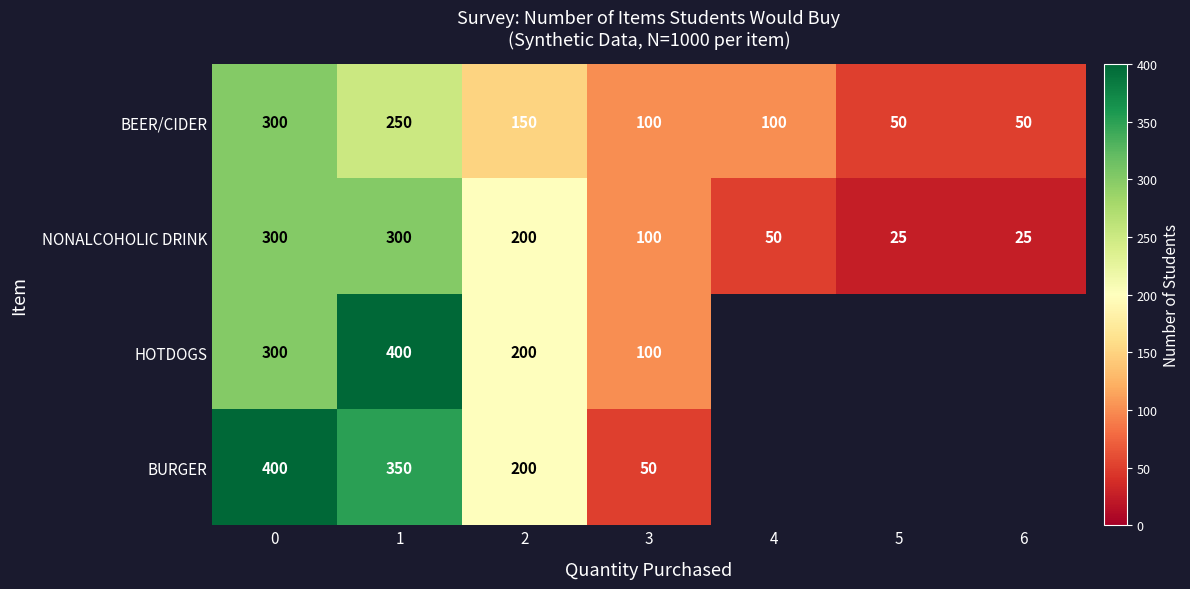

What is the difference between the maximum and second lowest values in the NONALCOHOLIC DRINK series?

275